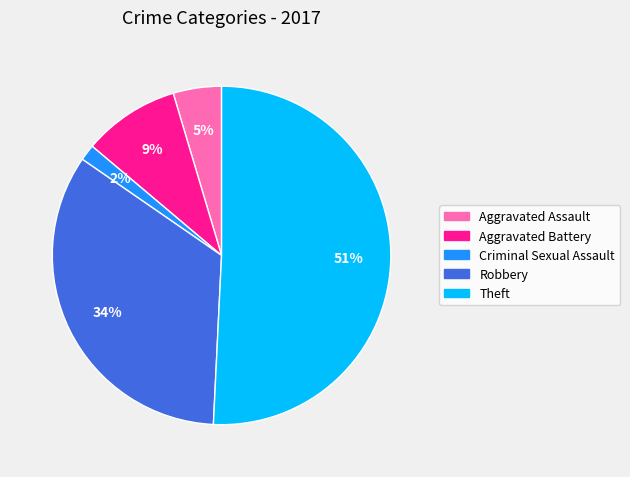

How many segments does this pie chart have?

5